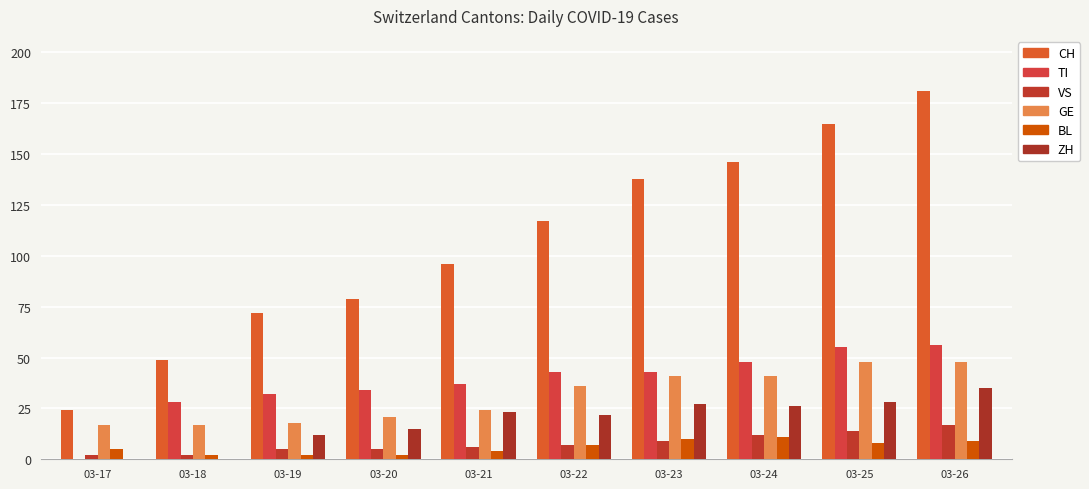

What is the difference between the TI values at 03-20 and 03-21?

3